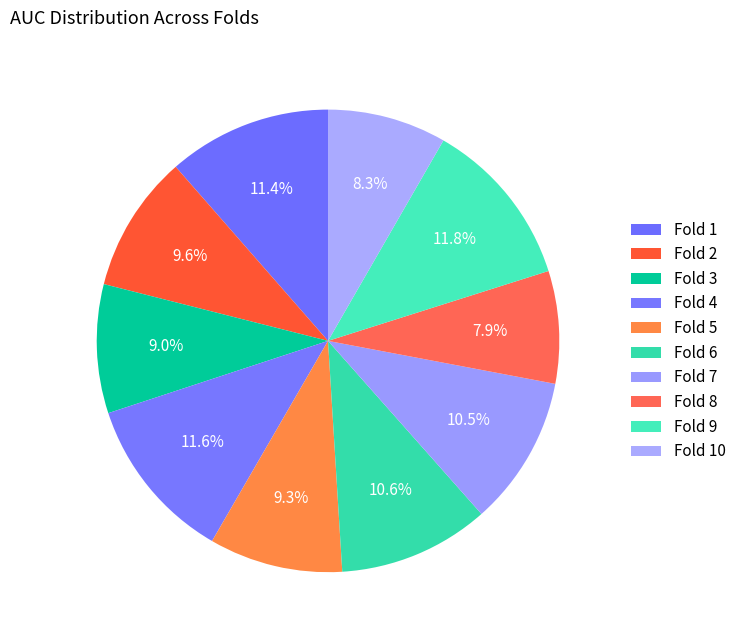

True or false: Fold 4 accounts for 12% of the total.

True